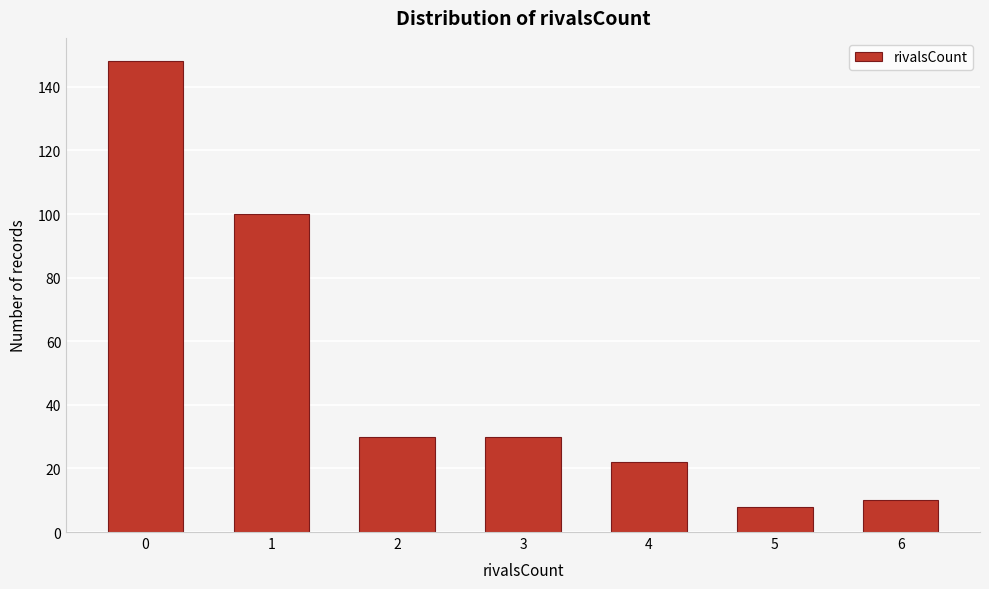

Reading left to right, what are all the values shown in this chart?

0=148	1=100	2=30	3=30	4=22	5=8	6=10